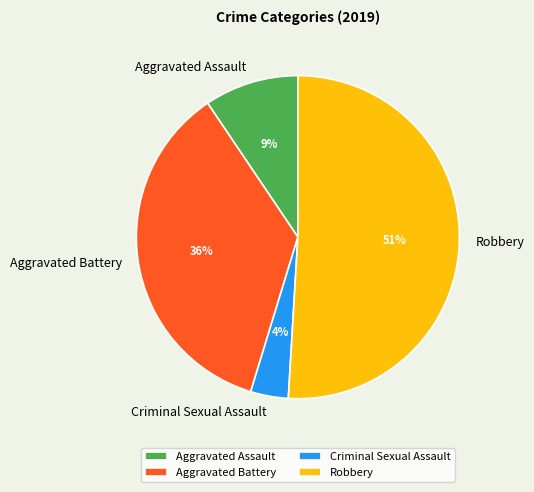

To the nearest percent, what is the average slice percentage?

25%